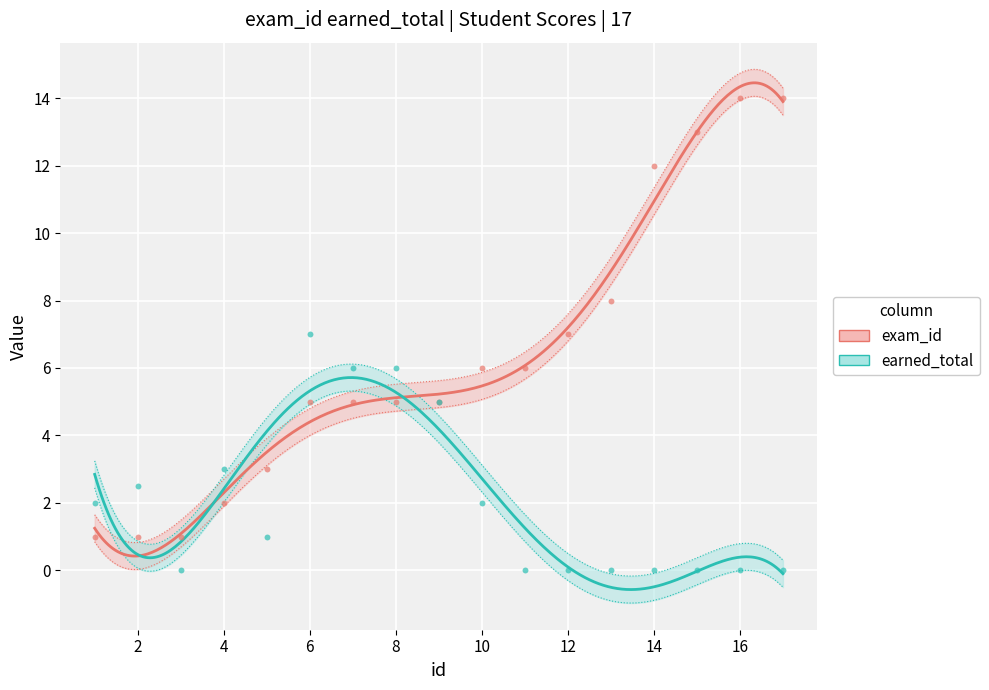

What are all the series names shown in the legend?

exam_id, earned_total